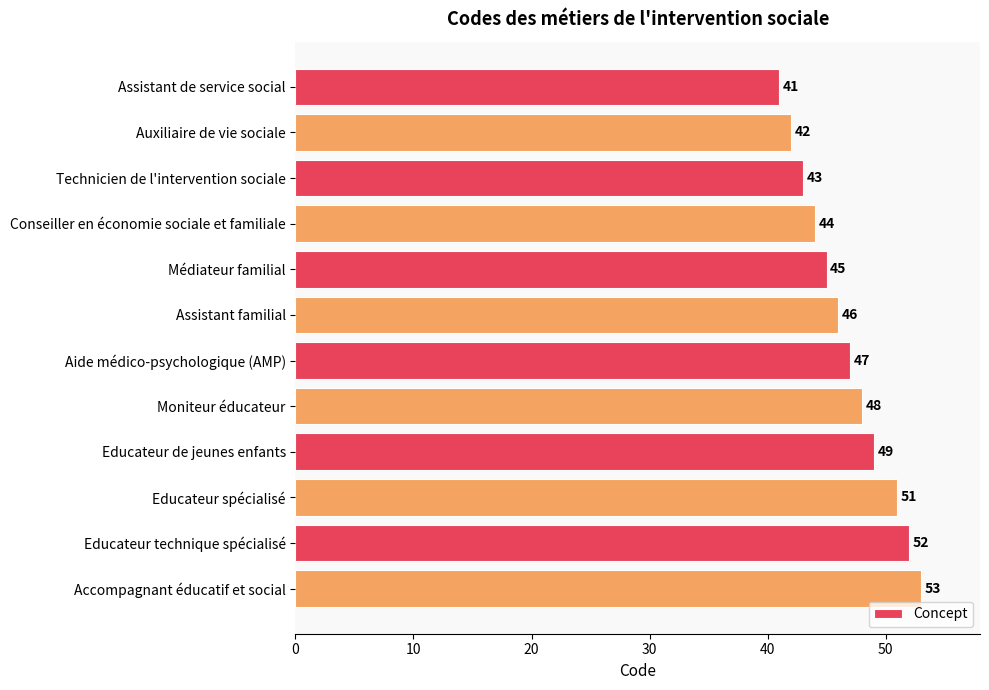

Reading top to bottom, list all the values displayed in this chart.

Assistant de service social=41	Auxiliaire de vie sociale=42	Technicien de l'intervention sociale=43	Conseiller en économie sociale et familiale=44	Médiateur familial=45	Assistant familial=46	Aide médico-psychologique (AMP)=47	Moniteur éducateur=48	Educateur de jeunes enfants=49	Educateur spécialisé=51	Educateur technique spécialisé=52	Accompagnant éducatif et social=53